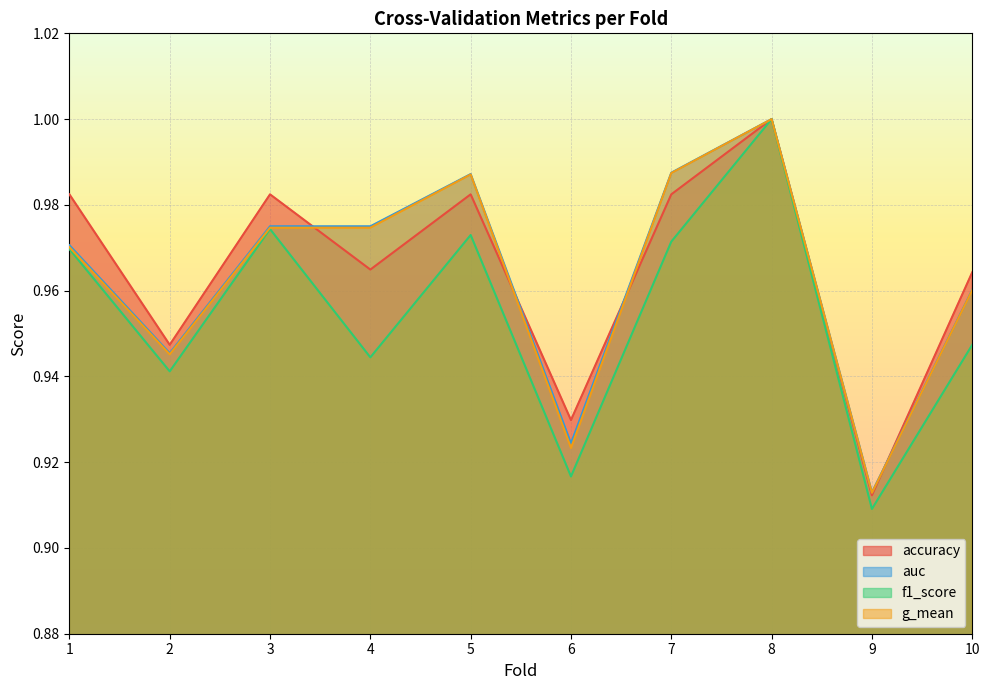

At which label is accuracy closest to 0?

9